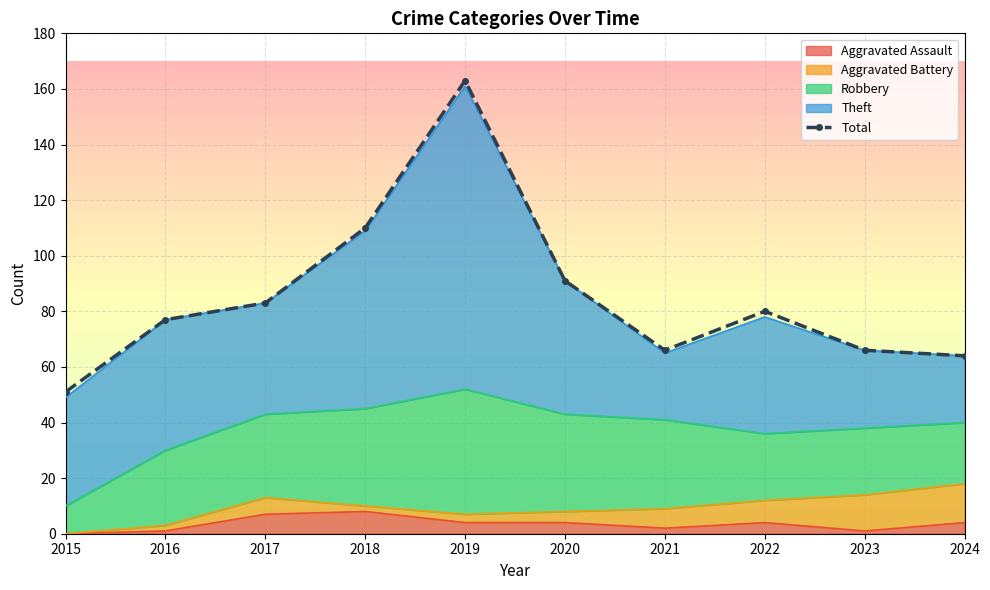

What is the approximate value at 2017, to the nearest 50?

100